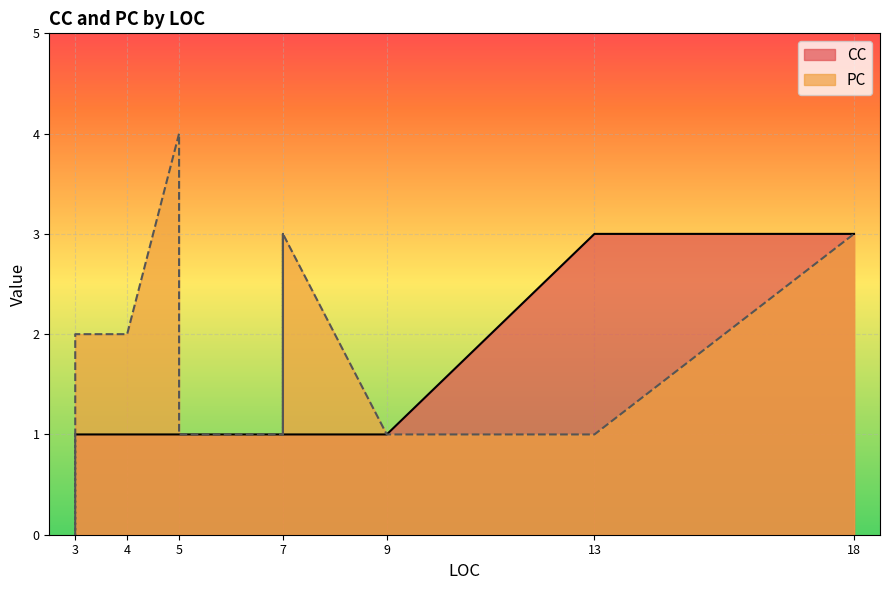

Rank the series at 3 from lowest to highest value.

CC, PC